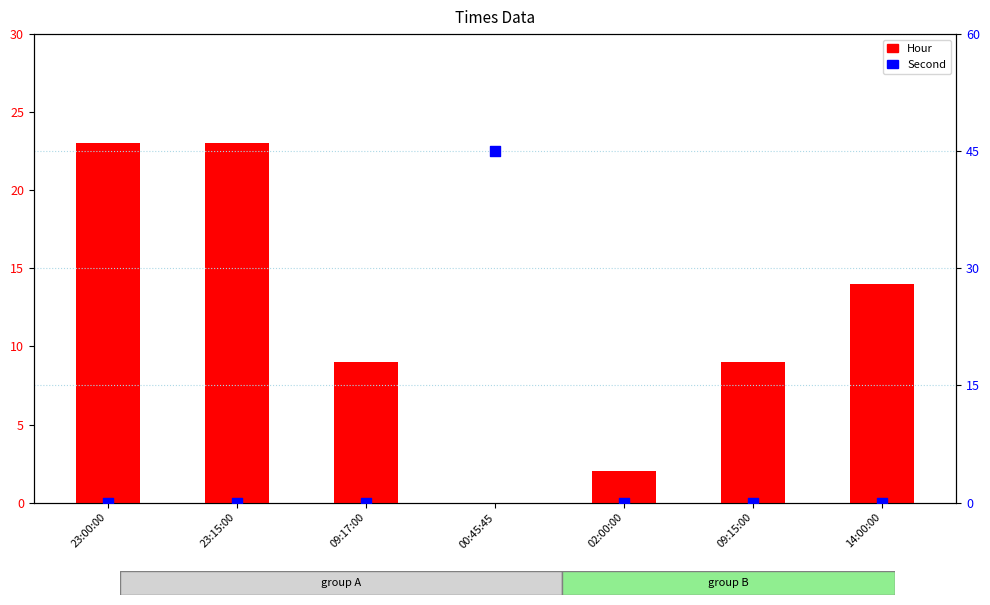

Which series contains the lowest Y value?

Hour